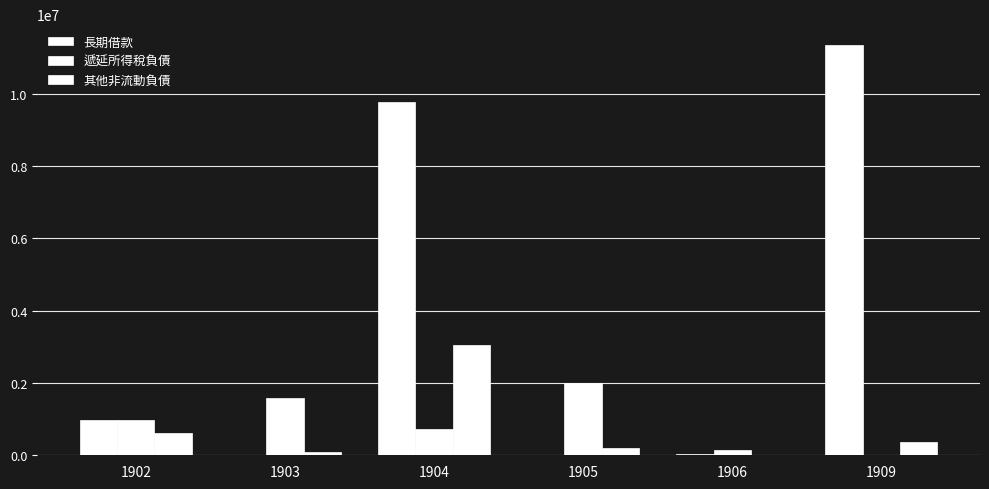

How many distinct data groups are displayed?

3